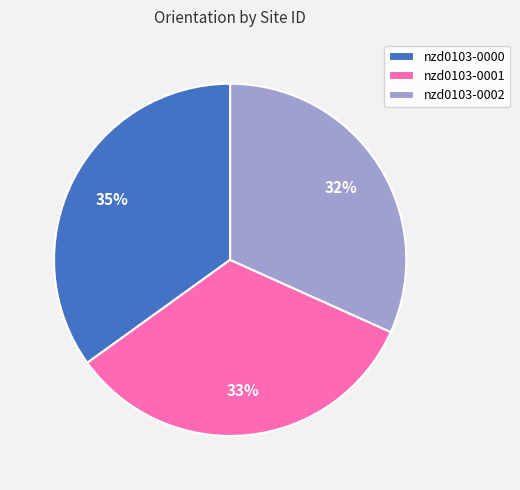

Is there a majority slice in this chart?

No